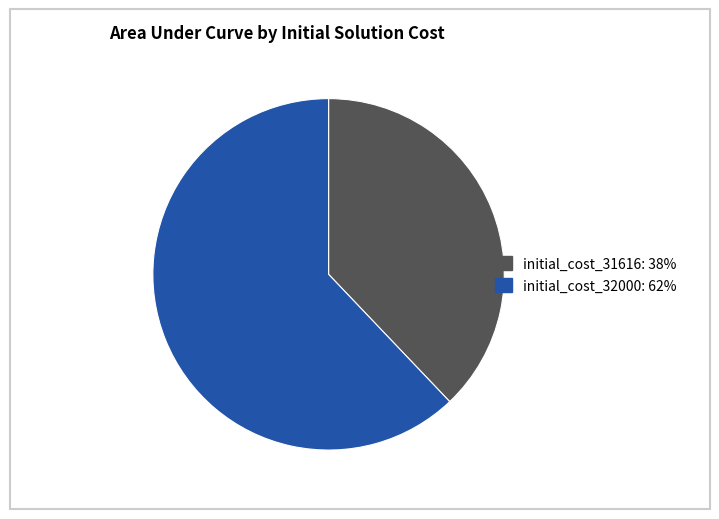

How many slices are in this pie chart?

2